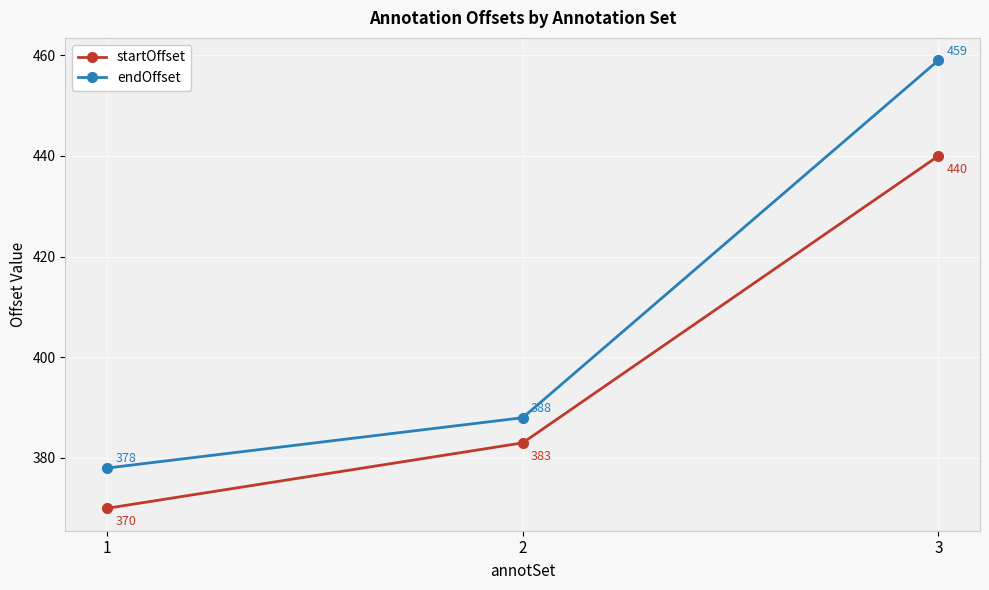

What value does the endOffset series have at 3, to the nearest 5?

460